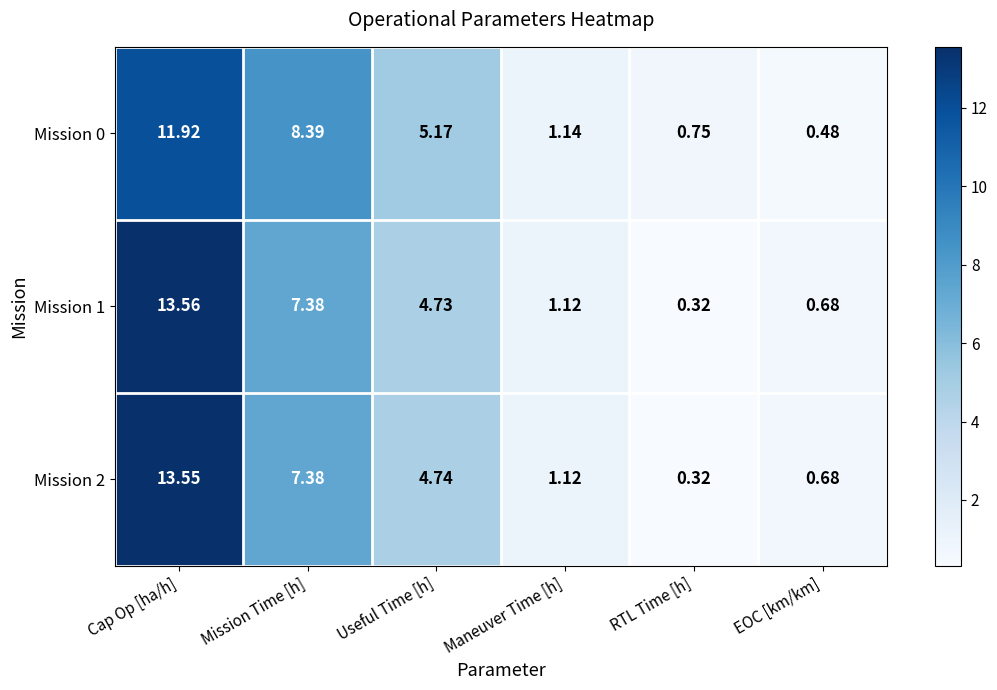

At how many categories does at least one series exceed 13?

1